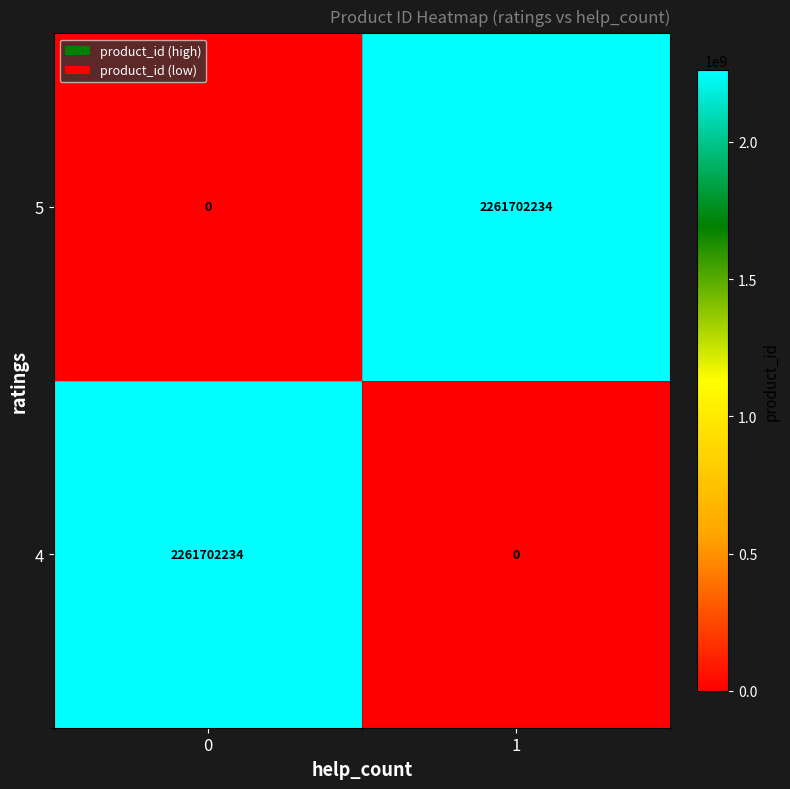

Reading left to right, list all the values displayed in this chart.

5: 0=0	1=2261702234
4: 0=2261702234	1=0